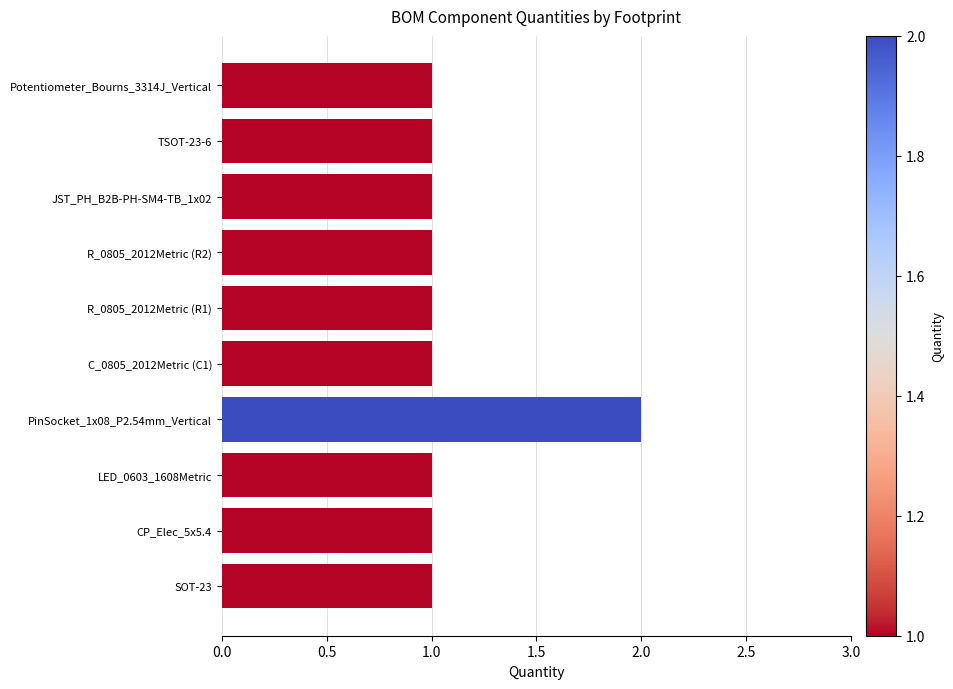

Reading top to bottom, list all the values displayed in this chart.

1	1	1	1	1	1	2	1	1	1